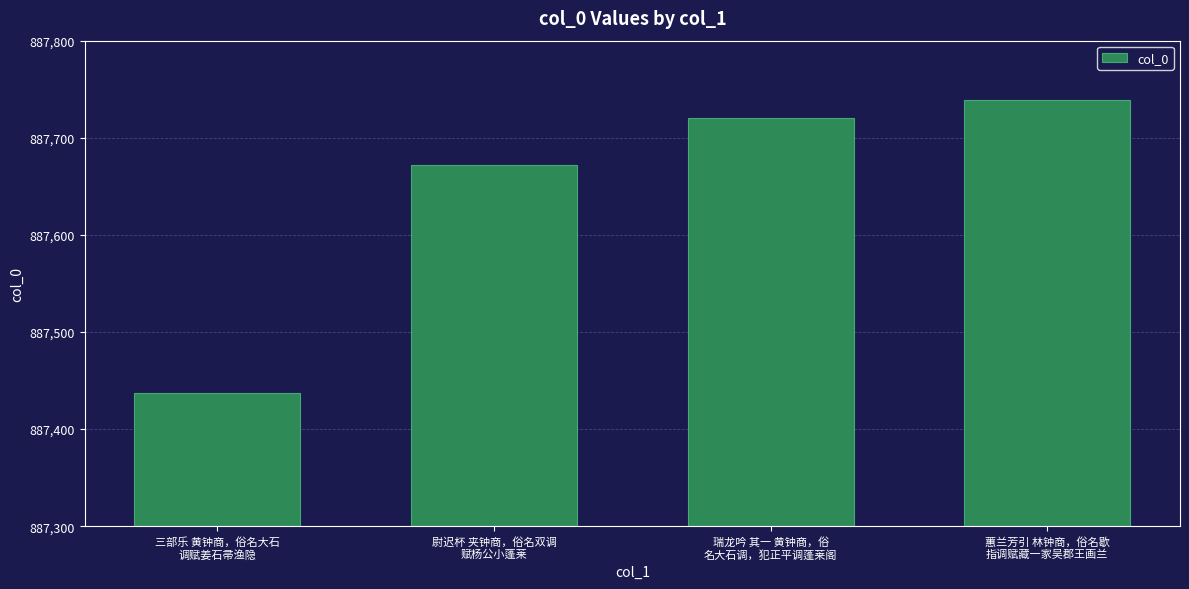

How many data points are less than 887720?

2